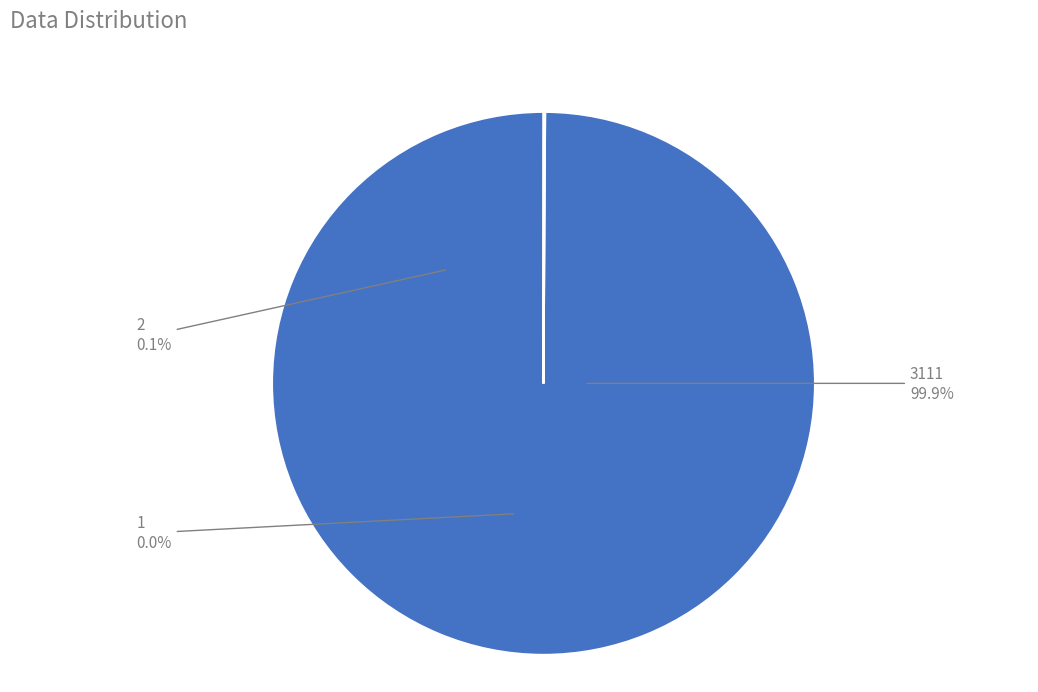

What is the largest slice in the pie chart?

3111